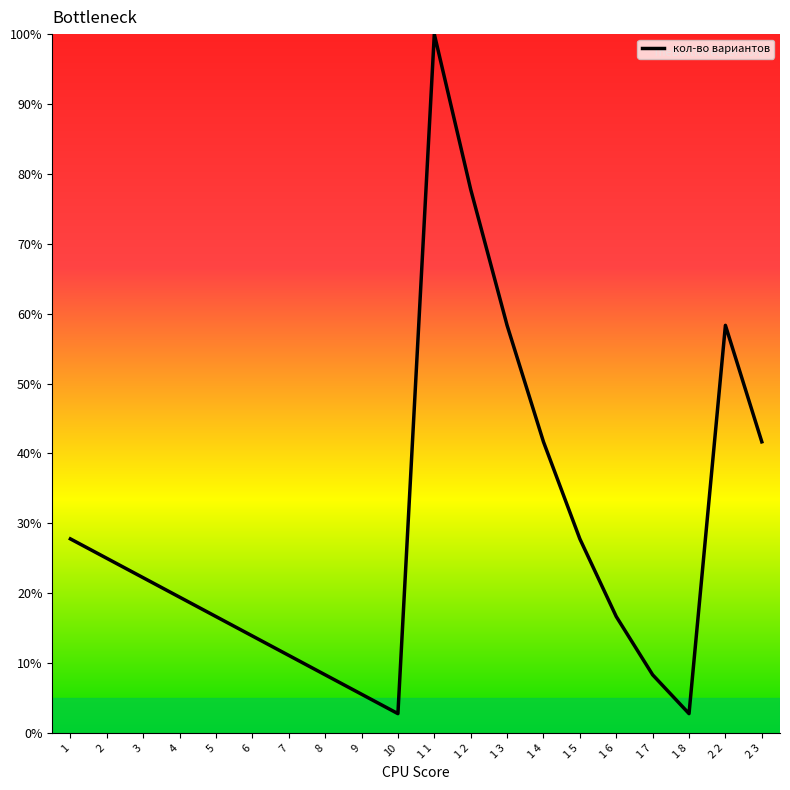

What position from the right is 10?

11